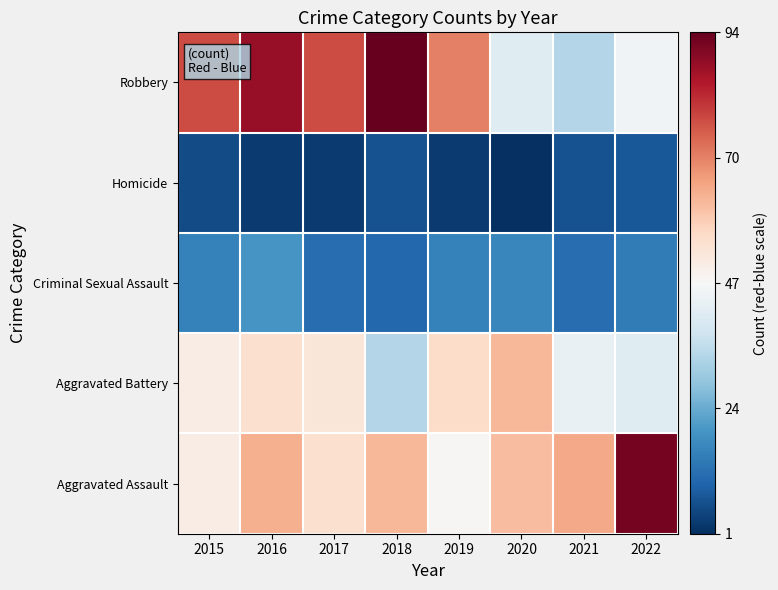

Reading right to left, transcribe all the data shown in this chart.

Aggravated Assault: 2022=92	2021=65	2020=62	2019=48	2018=63	2017=55	2016=64	2015=51
Aggravated Battery: 2022=42	2021=44	2020=63	2019=56	2018=34	2017=53	2016=55	2015=51
Criminal Sexual Assault: 2022=15	2021=12	2020=17	2019=16	2018=11	2017=12	2016=20	2015=16
Homicide: 2022=8	2021=7	2020=1	2019=3	2018=7	2017=3	2016=3	2015=6
Robbery: 2022=46	2021=34	2020=42	2019=71	2018=94	2017=78	2016=88	2015=78